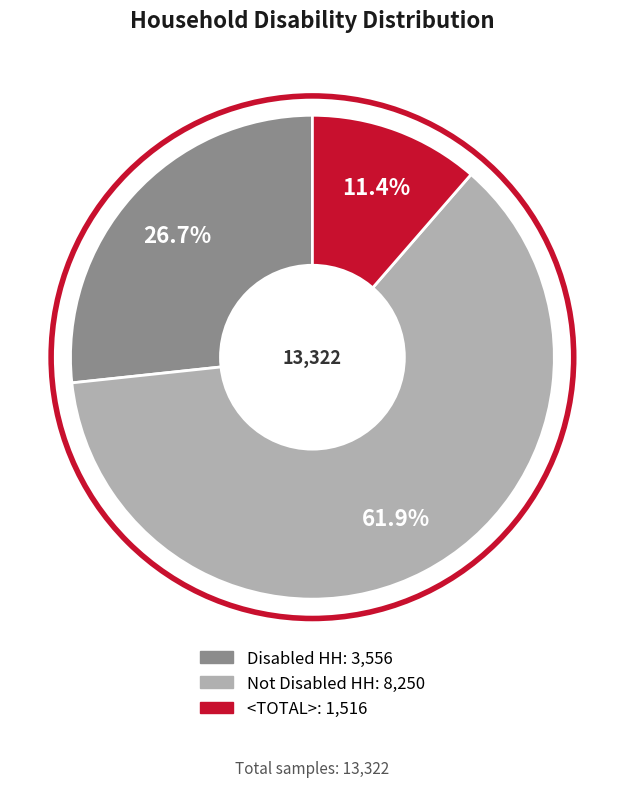

What is the ratio of the value at Not Disabled HH to the value at <TOTAL>?

5.4